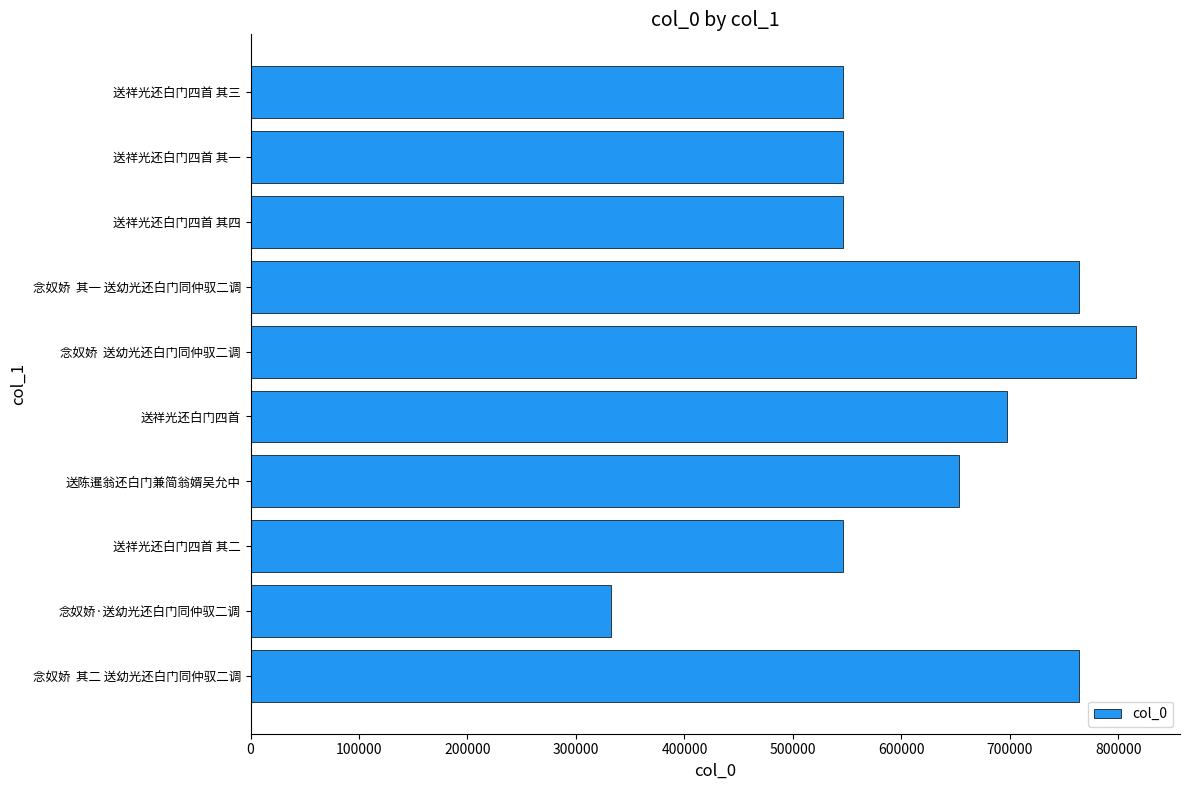

How many data points does each series have?

10